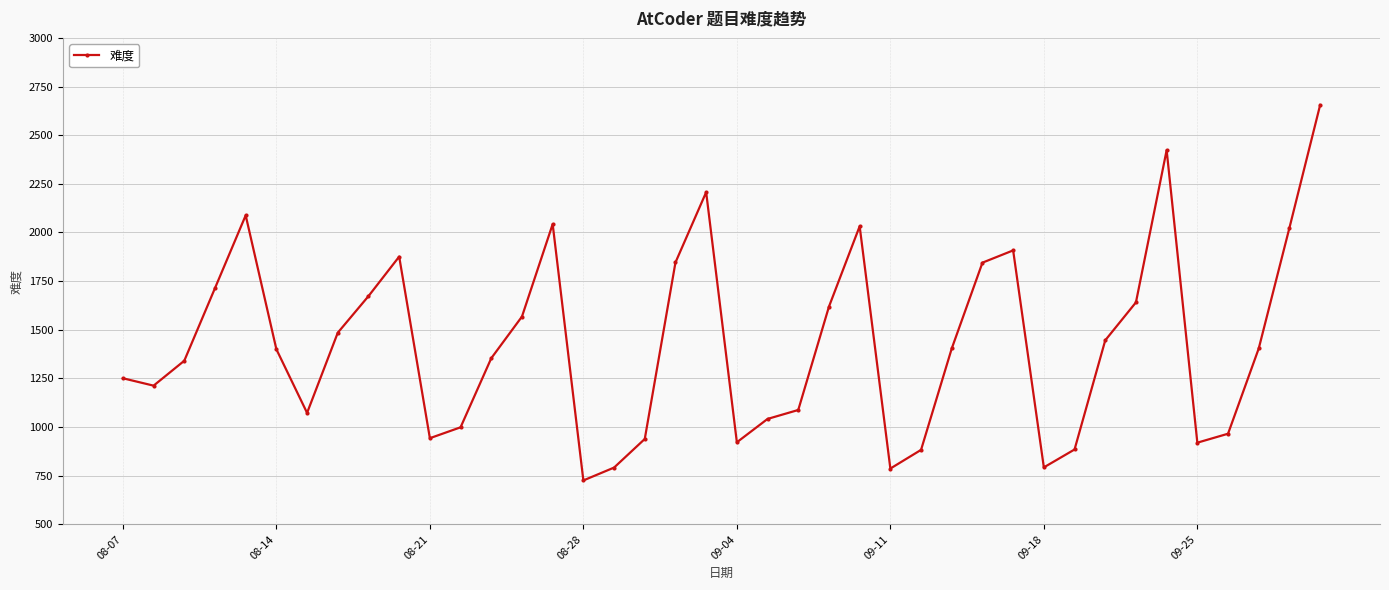

What is the value of the 5th point from the left?

2088